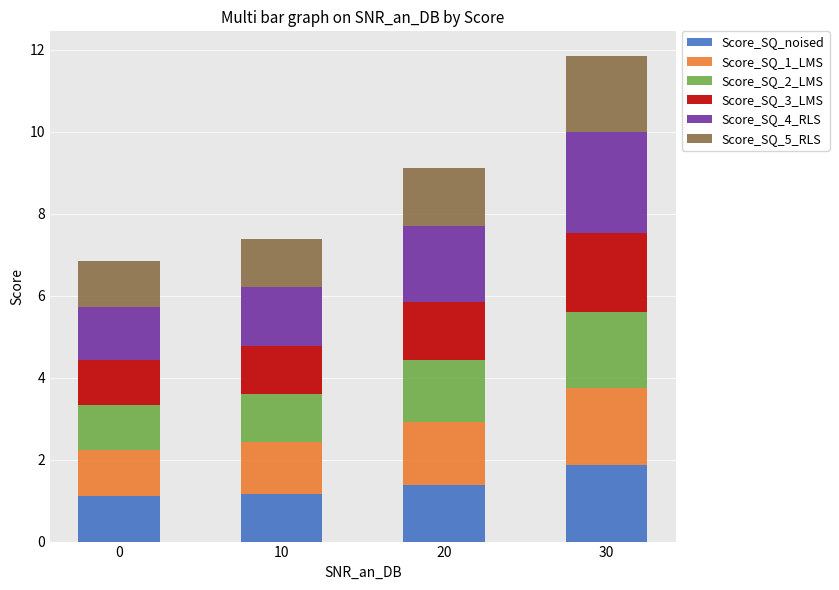

What is the difference between the maximum and second lowest values in the Score_SQ_noised series?

0.7